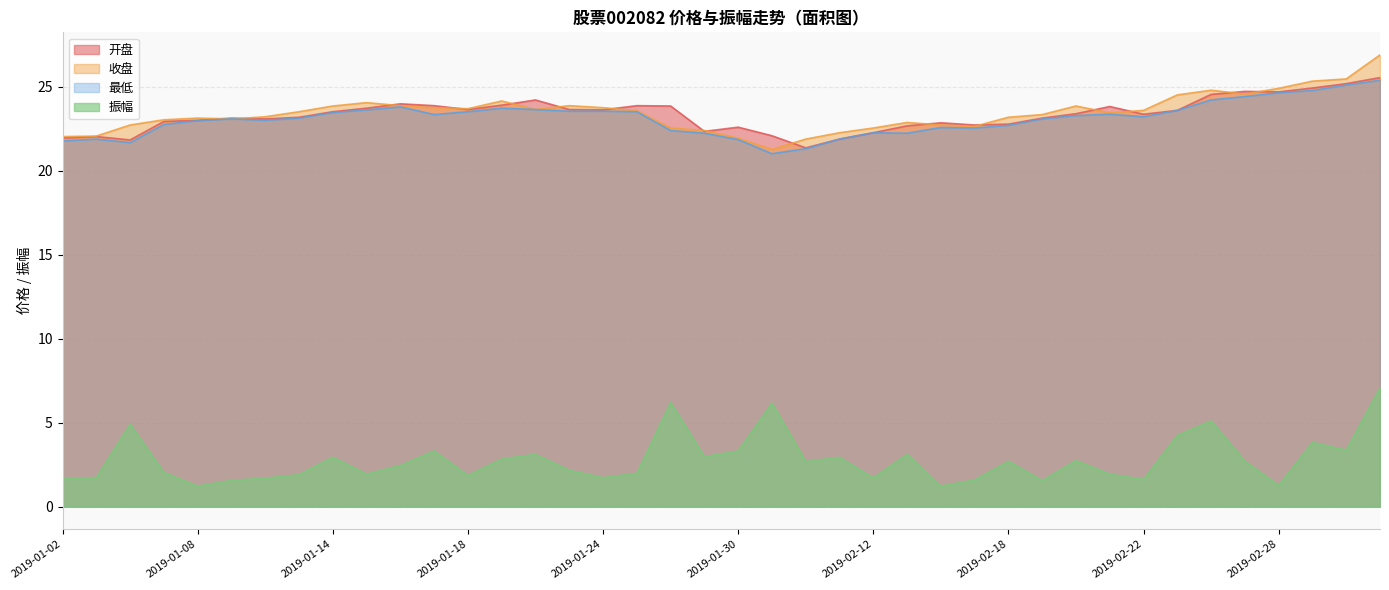

Rank the categories by 振幅 value from lowest to highest.

2019-01-08, 2019-02-14, 2019-02-28, 2019-02-19, 2019-01-09, 2019-02-15, 2019-02-22, 2019-01-02, 2019-01-10, 2019-02-12, 2019-01-24, 2019-01-03, 2019-01-18, 2019-01-11, 2019-01-15, 2019-02-21, 2019-01-25, 2019-01-07, 2019-01-23, 2019-01-16, 2019-02-01, 2019-02-18, 2019-02-27, 2019-02-20, 2019-01-21, 2019-02-11, 2019-01-14, 2019-01-29, 2019-01-22, 2019-02-13, 2019-01-17, 2019-01-30, 2019-03-04, 2019-03-01, 2019-02-25, 2019-01-04, 2019-02-26, 2019-01-31, 2019-01-28, 2019-03-05